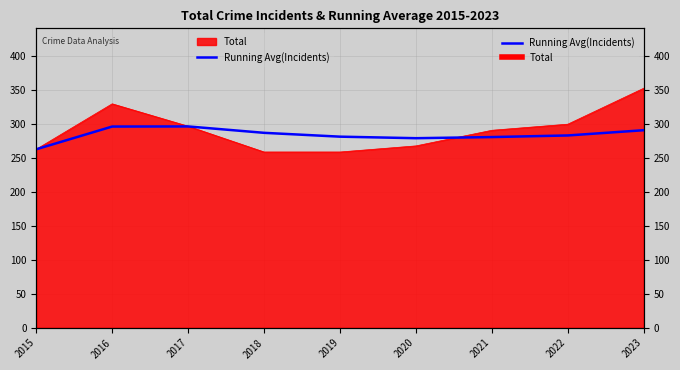

What is the average value?

284.4